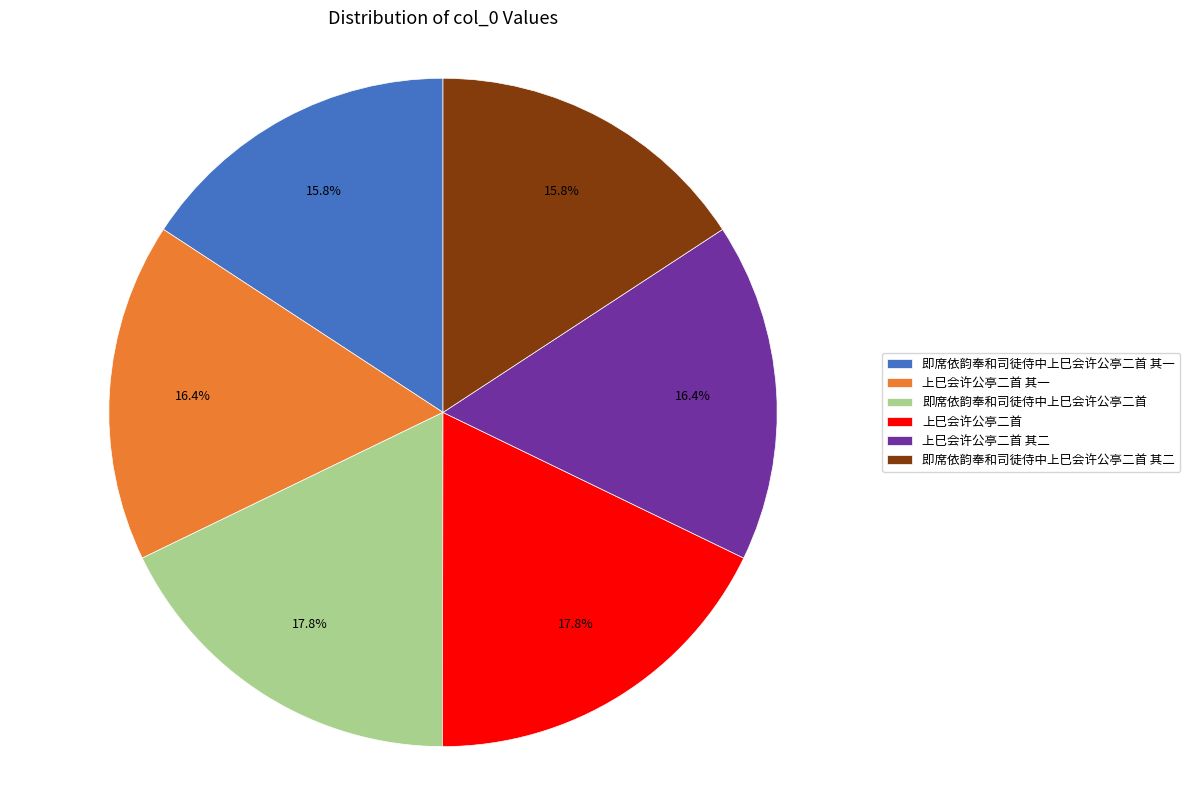

How many segments does this pie chart have?

6